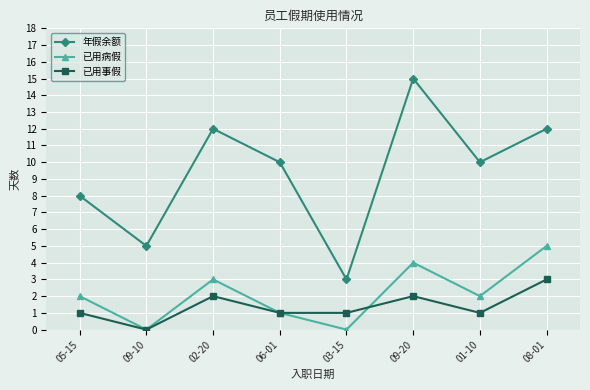

At which category is the sum across all series the highest?

09-20